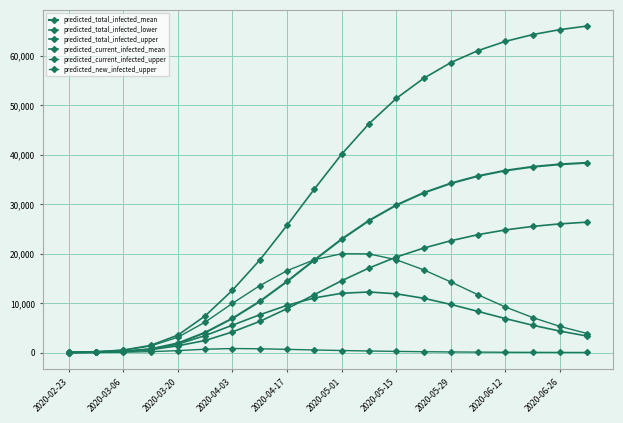

Is this an area chart (filled region under the line)?

No